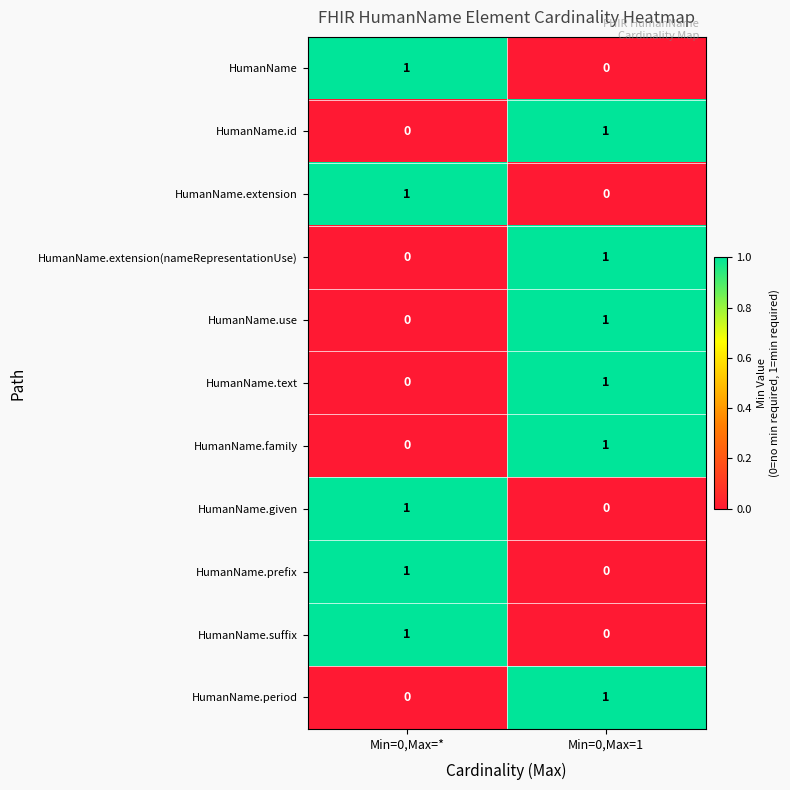

At which label does HumanName.given reach its peak?

Min=0,Max=*